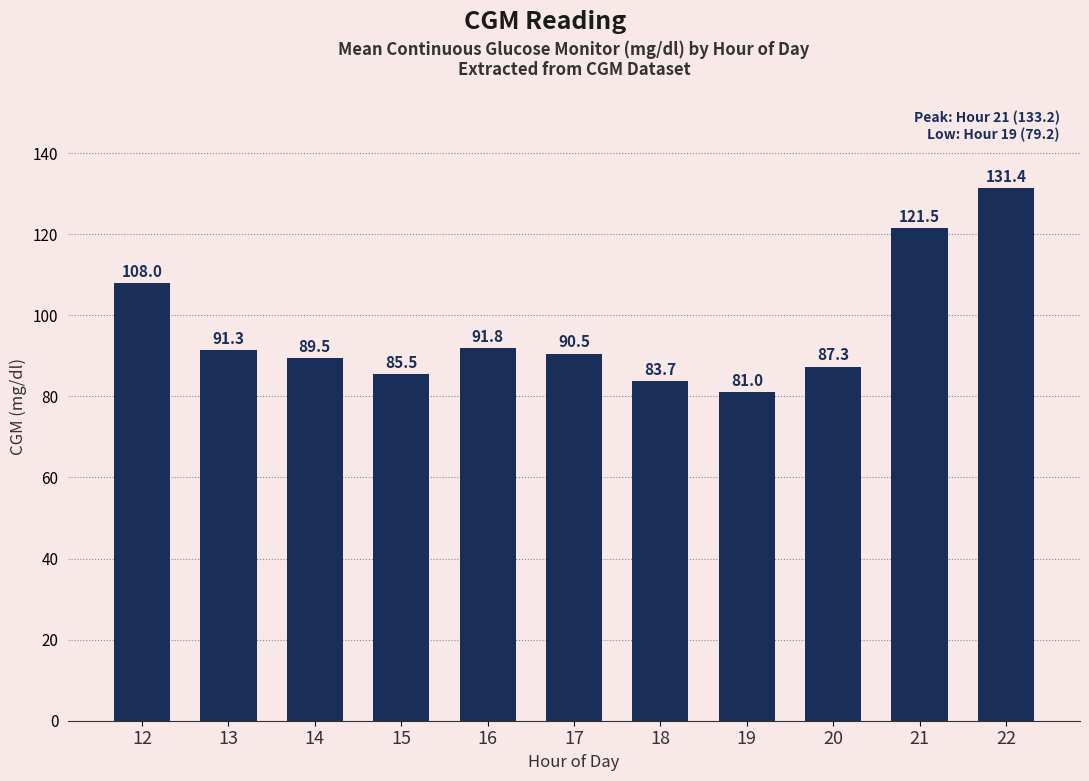

Reading right to left, extract all data points from this chart.

22=131.4	21=121.5	20=87.3	19=81.0	18=83.7	17=90.5	16=91.8	15=85.5	14=89.5	13=91.3	12=108.0